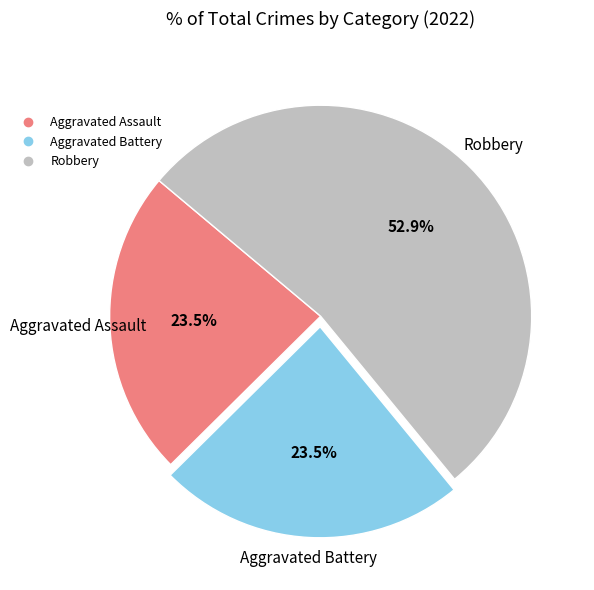

Is there any slice that represents more than half of the pie?

Yes